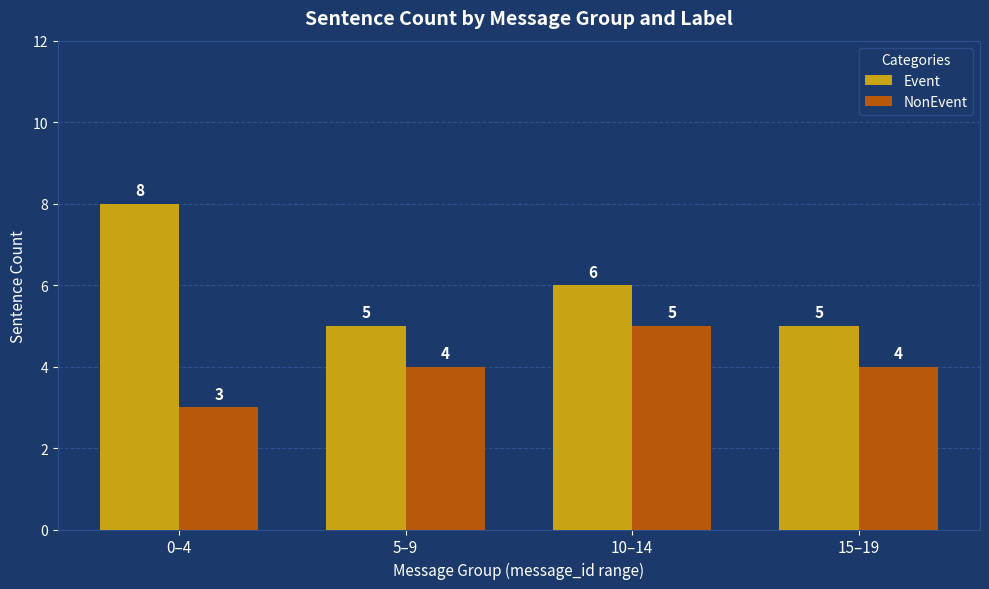

Reading left to right, transcribe all the data shown in this chart.

Event: 0–4=8	5–9=5	10–14=6	15–19=5
NonEvent: 0–4=3	5–9=4	10–14=5	15–19=4